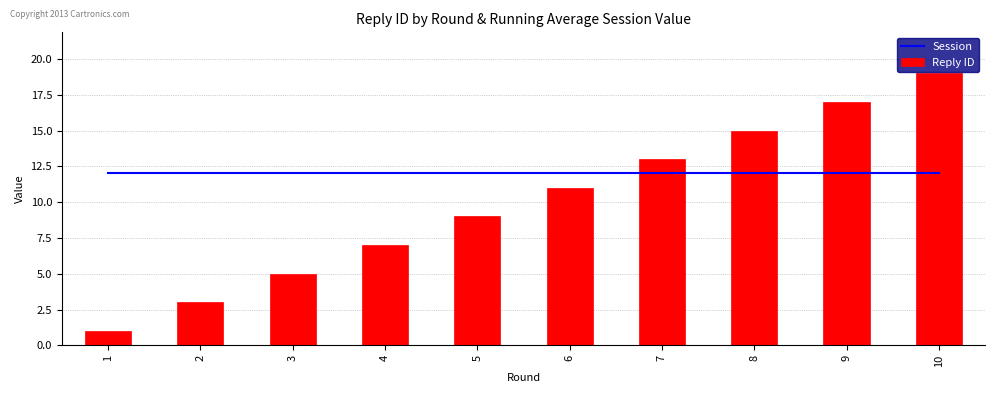

Between 4 and 8, which is larger?

4